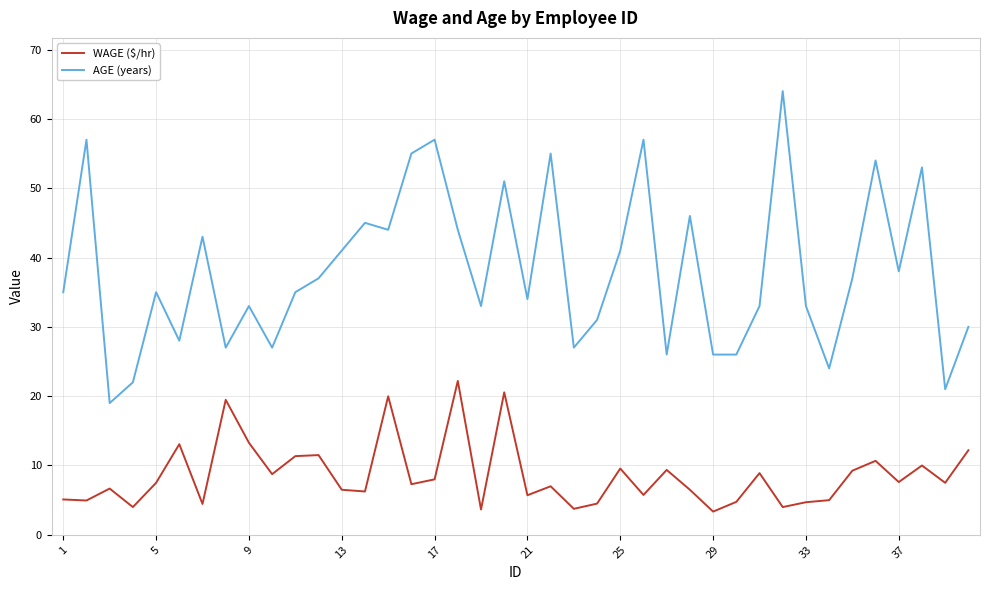

What is the difference between the maximum and minimum values in the AGE (years) series?

45.0